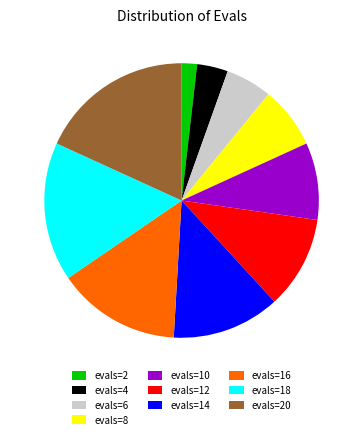

Is evals=8 the majority of the pie?

No